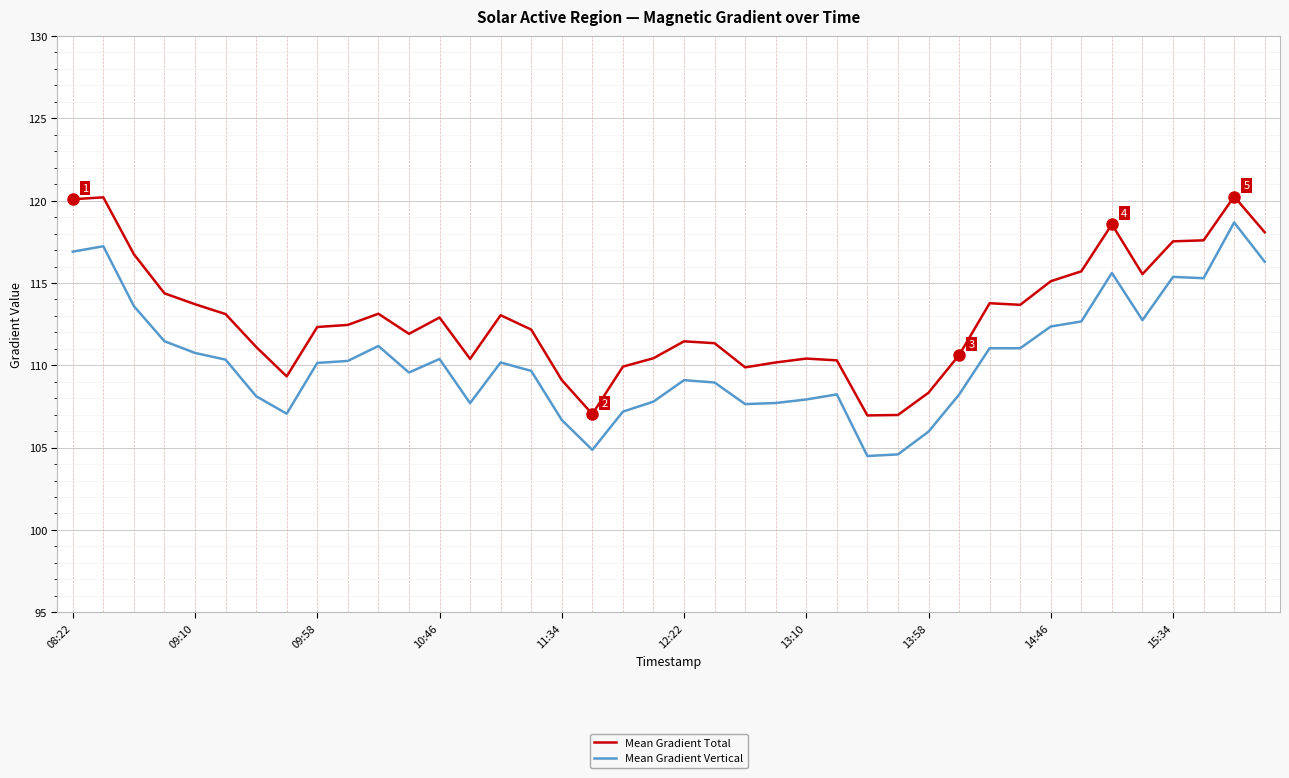

What is the difference between the second highest and second lowest values in the Mean Gradient Total series?

13.2